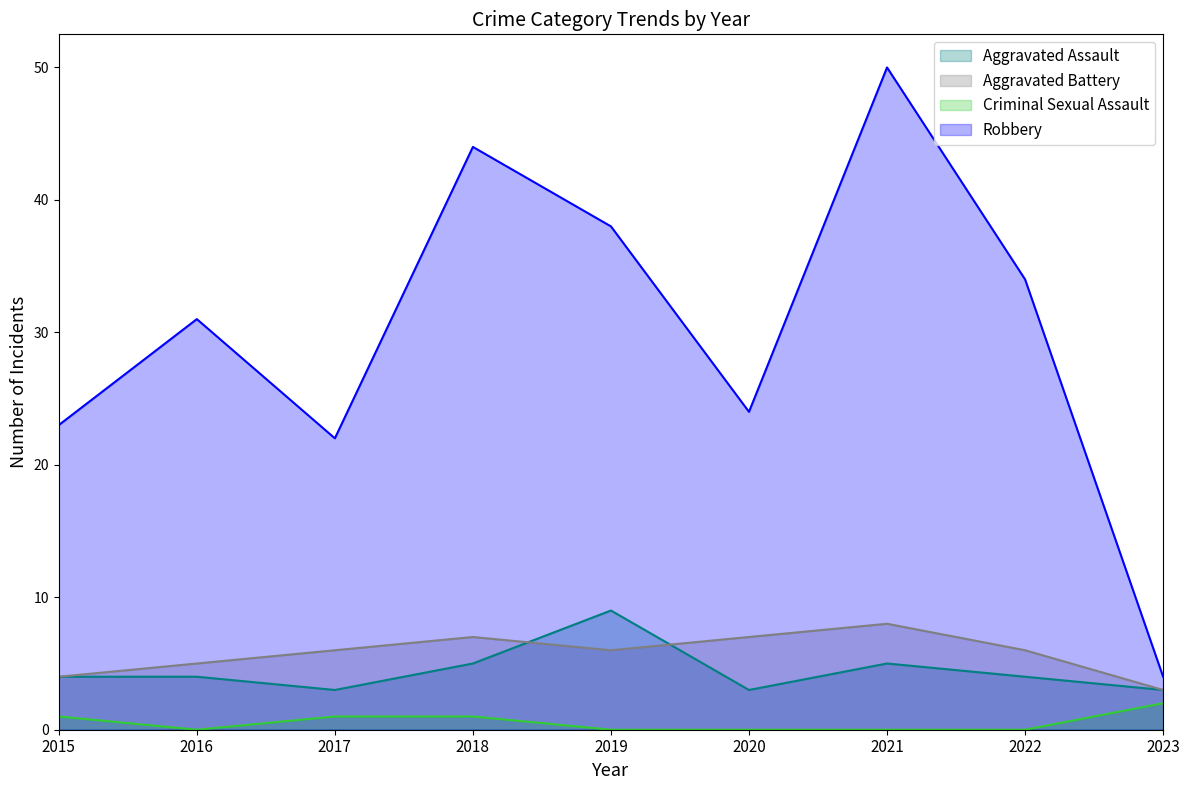

Between 2017 and 2022, which series saw the biggest shift?

Robbery